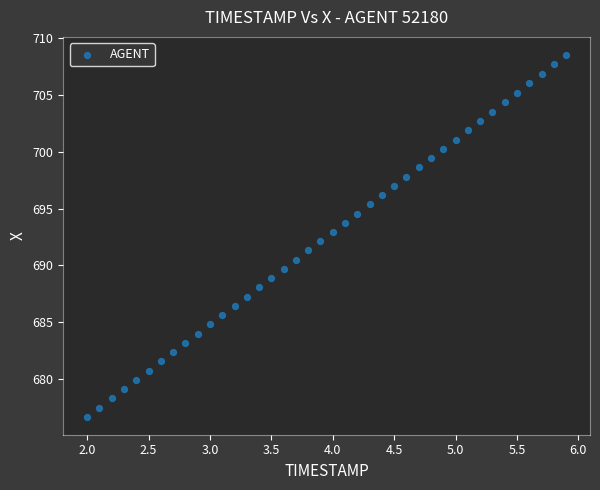

What is the range of Y values (max minus min)?

31.8